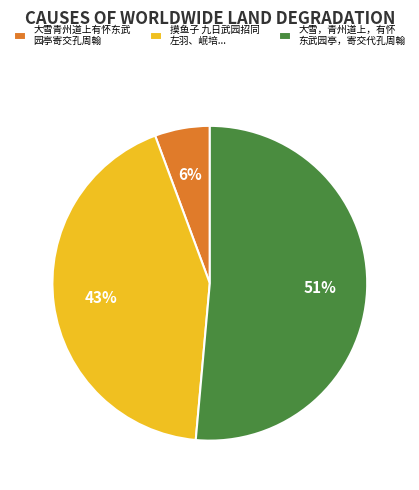

The 摸鱼子 九日武园招同 左羽、岷培... slice represents 52% of the pie. True or false?

False